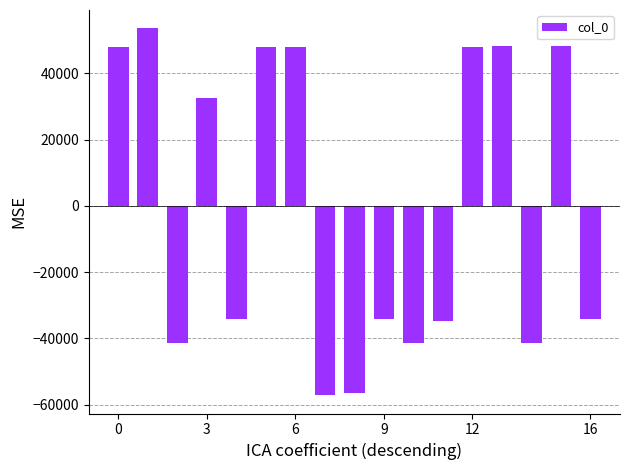

How many values are above zero?

8